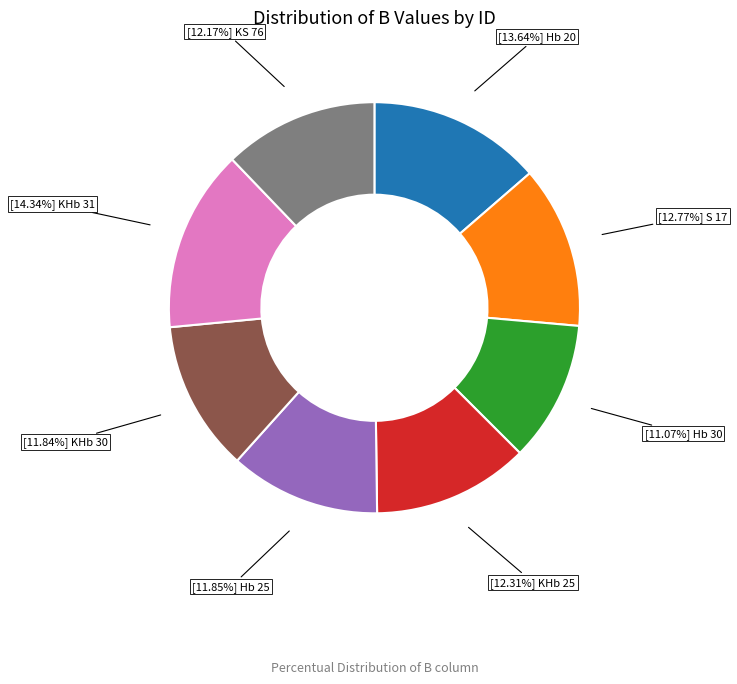

Is there a majority slice in this chart?

No